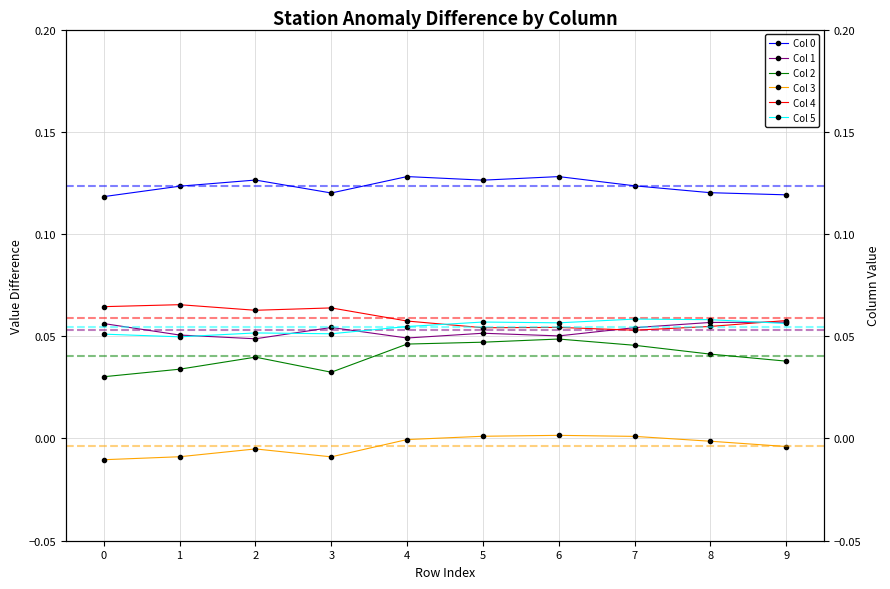

What is the value of the Col 0 point at the 2nd from the left?

0.1